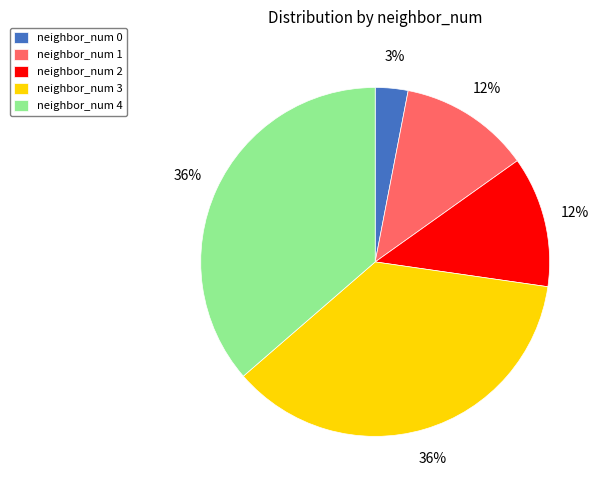

Which category has the smallest portion of the pie?

neighbor_num 0